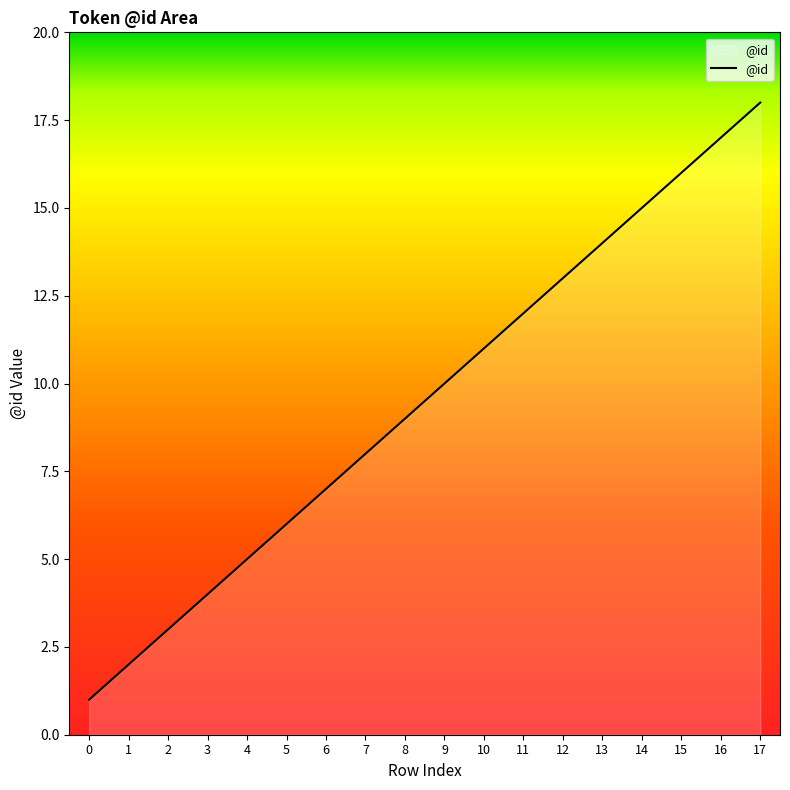

Reading left to right, what are all the values shown in this chart?

0=1	1=2	2=3	3=4	4=5	5=6	6=7	7=8	8=9	9=10	10=11	11=12	12=13	13=14	14=15	15=16	16=17	17=18